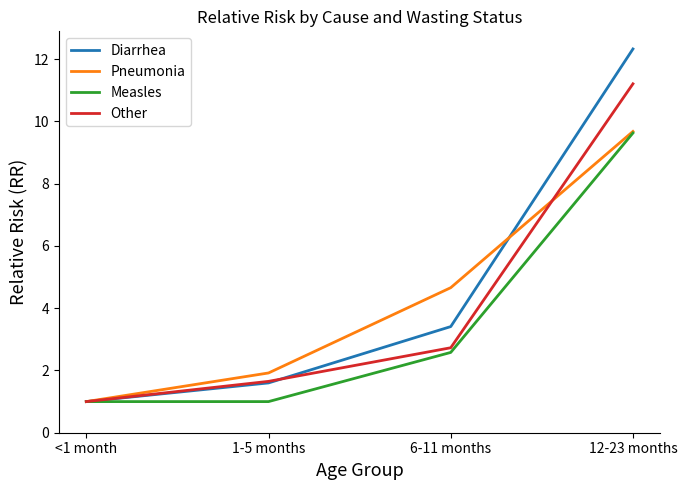

The Measles series shows 9.6 at 12-23 months. True or false?

True